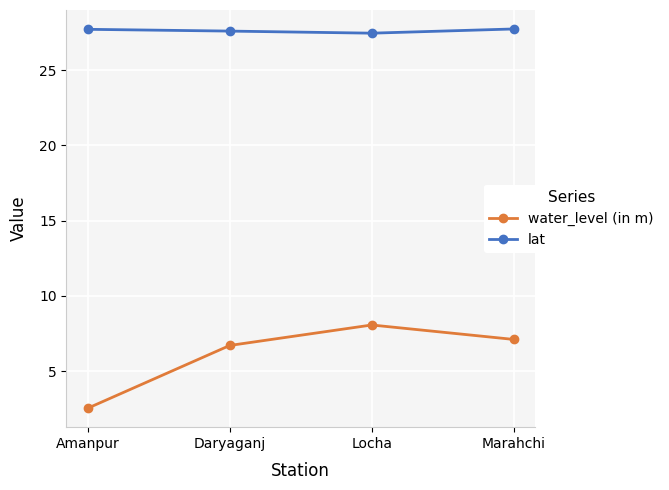

Rank the series by their maximum value, from lowest to highest.

water_level (in m), lat